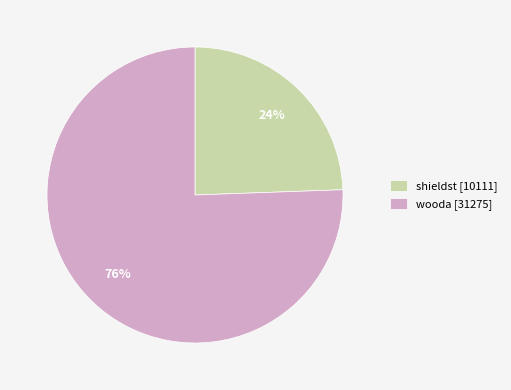

To the nearest percent, what portion does wooda represent?

76%